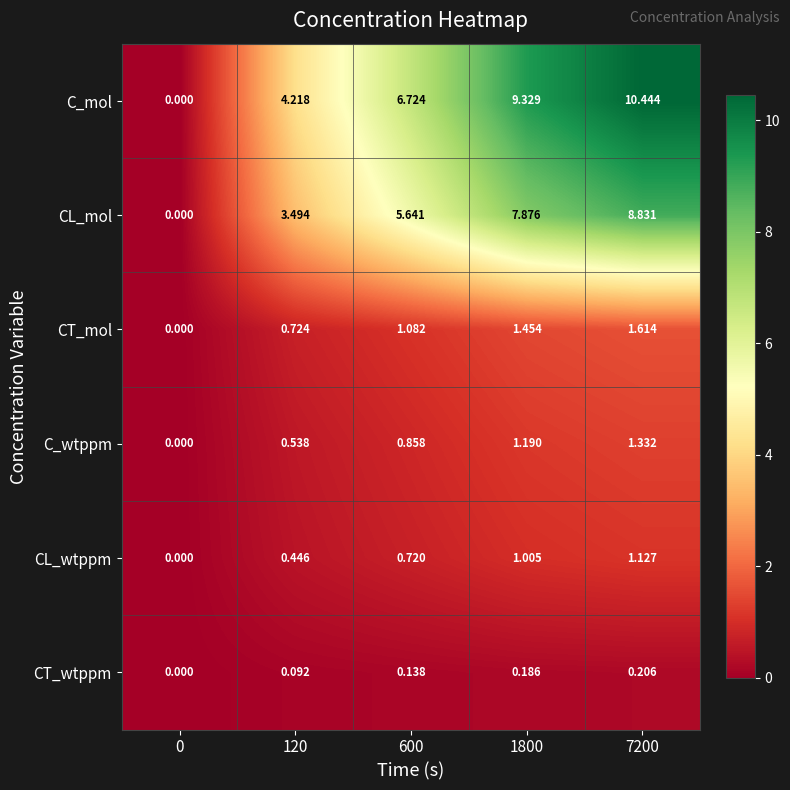

How many values in CL_mol are above zero?

4